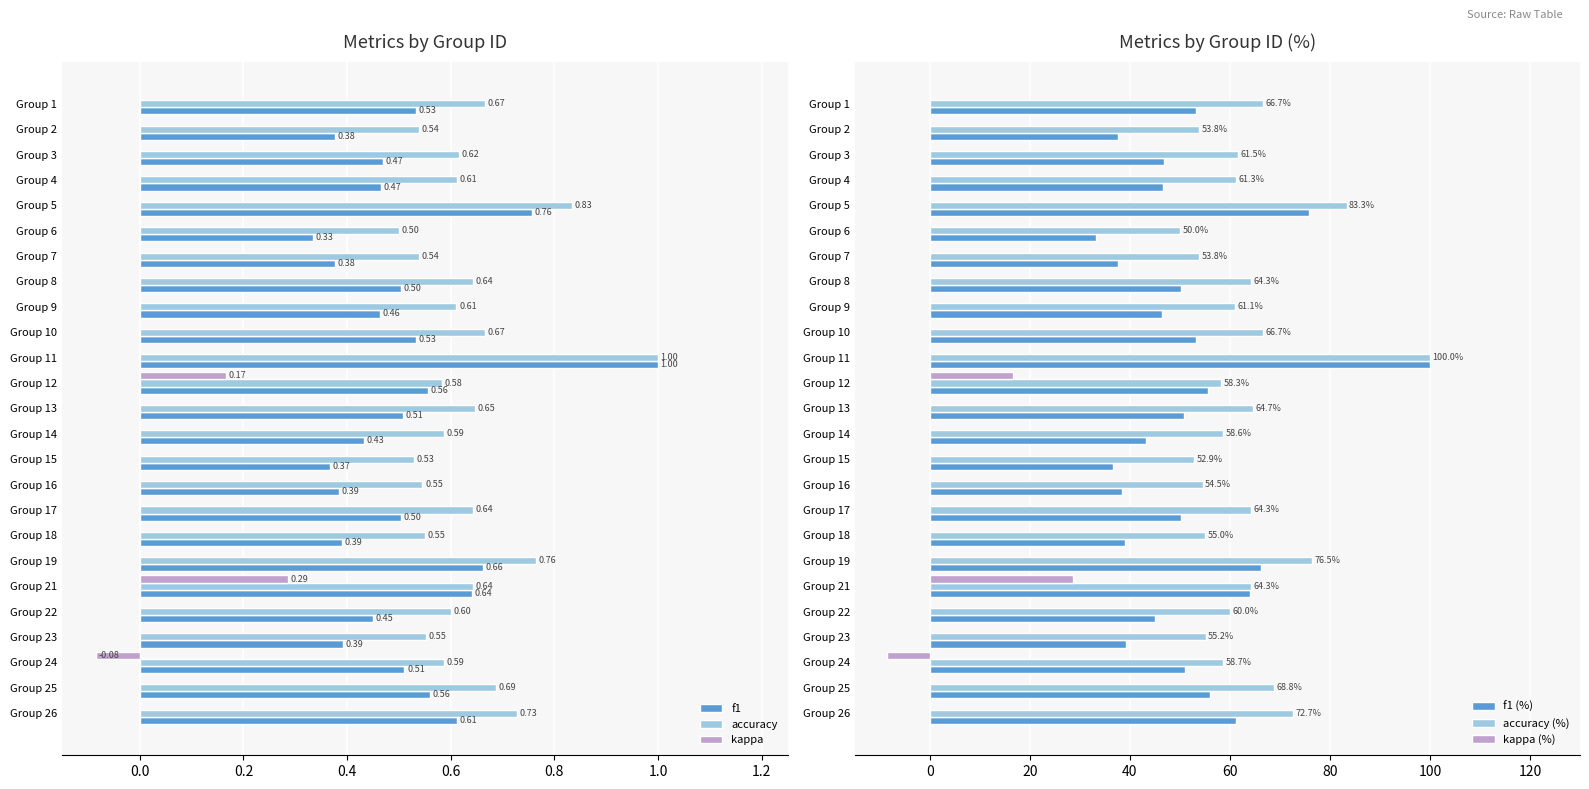

Is it true that kappa (%) equals -24.8 at Group 13?

False